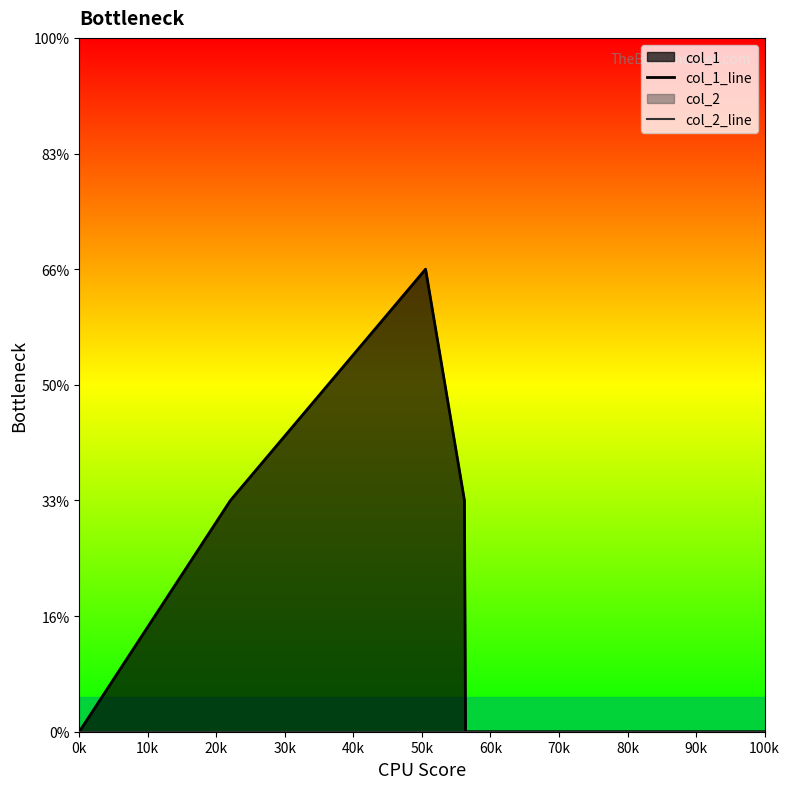

What is the label of the 1st point from the left?

0k